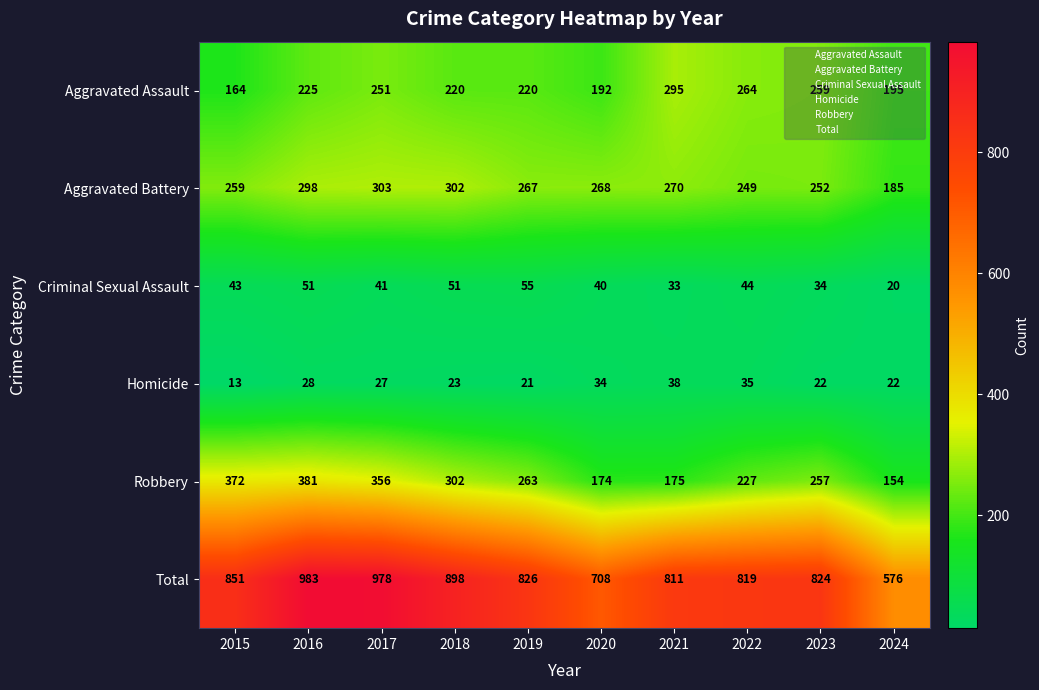

Which category has the lowest value across all series?

2015